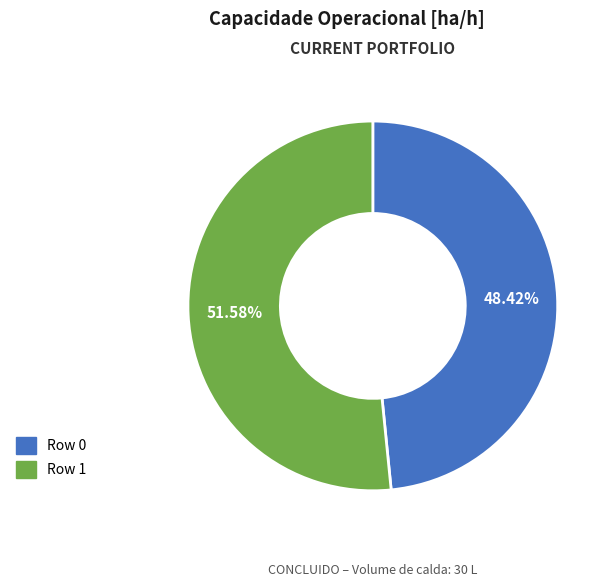

To the nearest percent, what is the average slice percentage?

50%